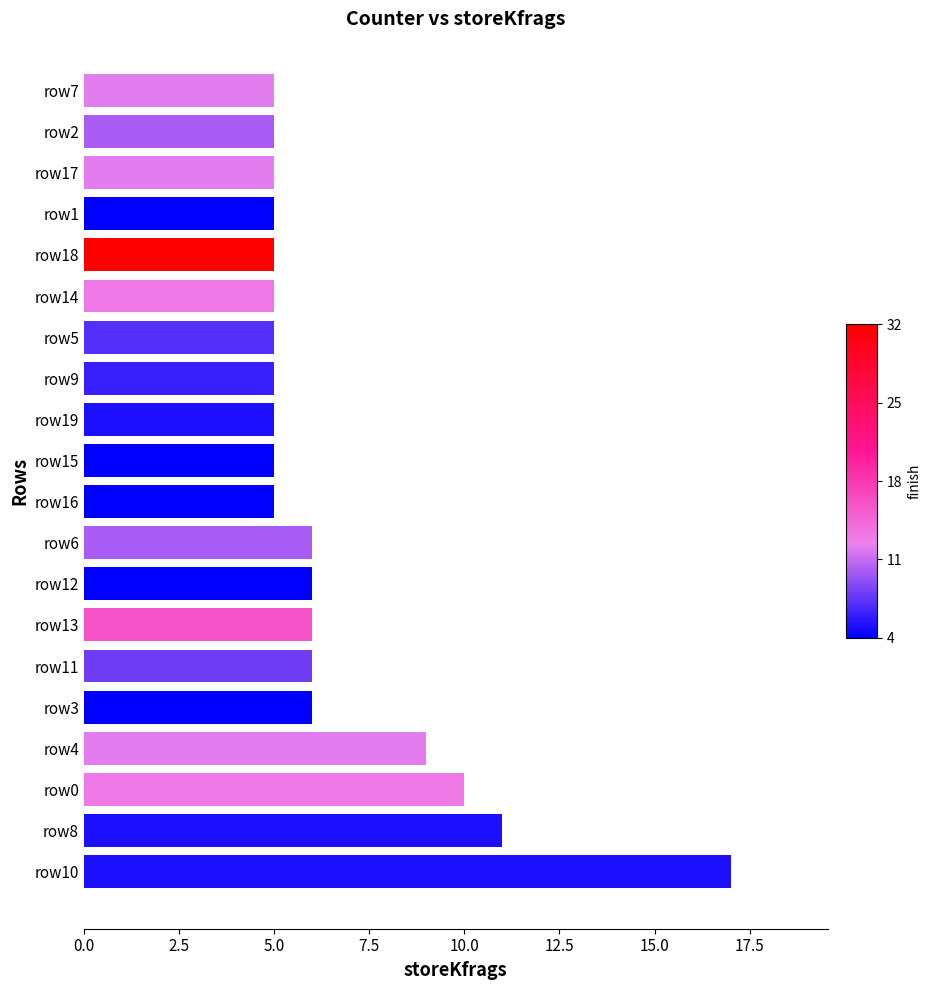

Does the chart contain stacked bars?

No